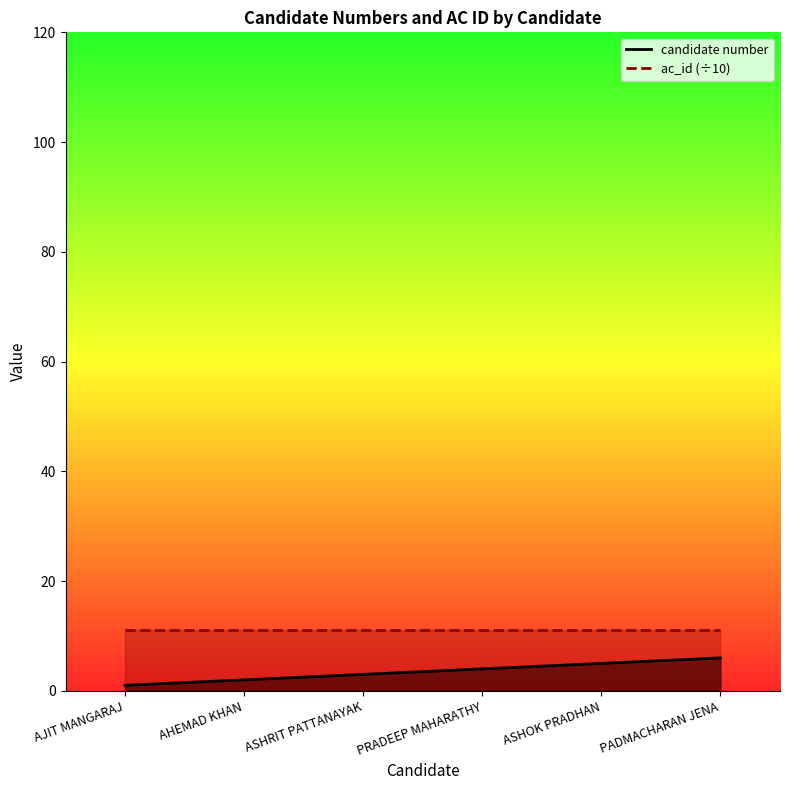

Approximately how many times larger is the value at PRADEEP MAHARATHY compared to AJIT MANGARAJ?

4.0